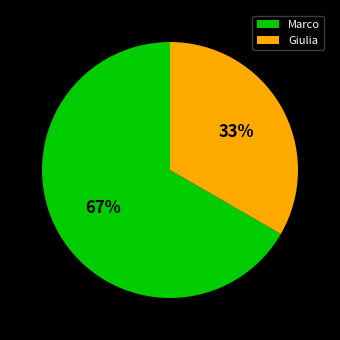

Rank the categories by value from highest to lowest.

Marco, Giulia